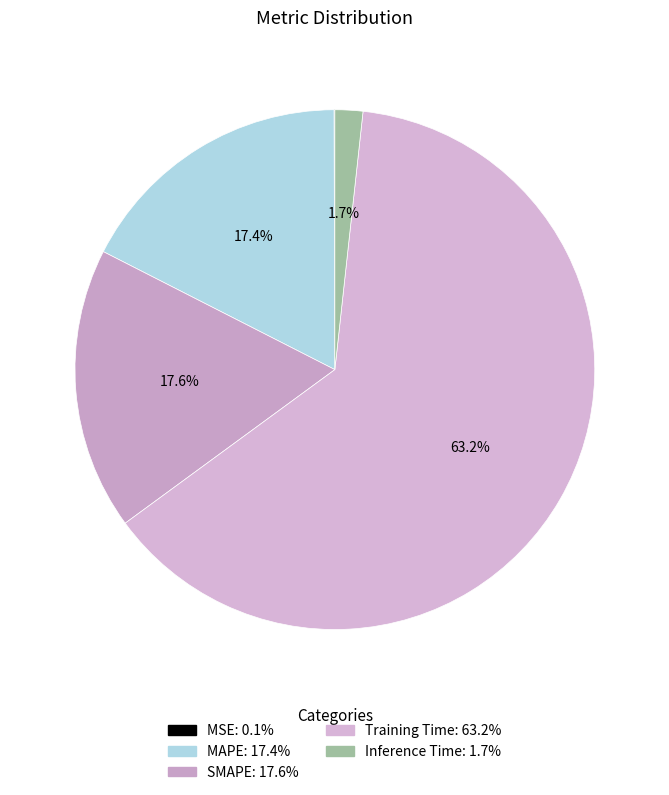

Rank the categories by value from lowest to highest.

MSE, Inference Time, MAPE, SMAPE, Training Time